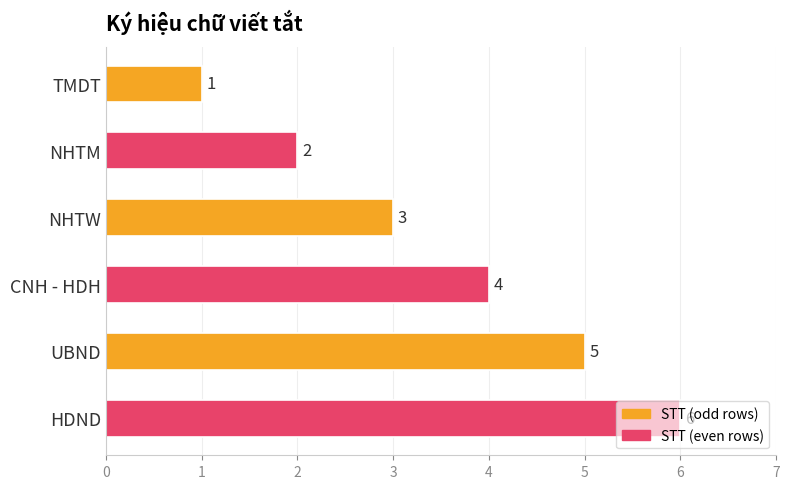

The value at NHTW is 3. True or false?

True